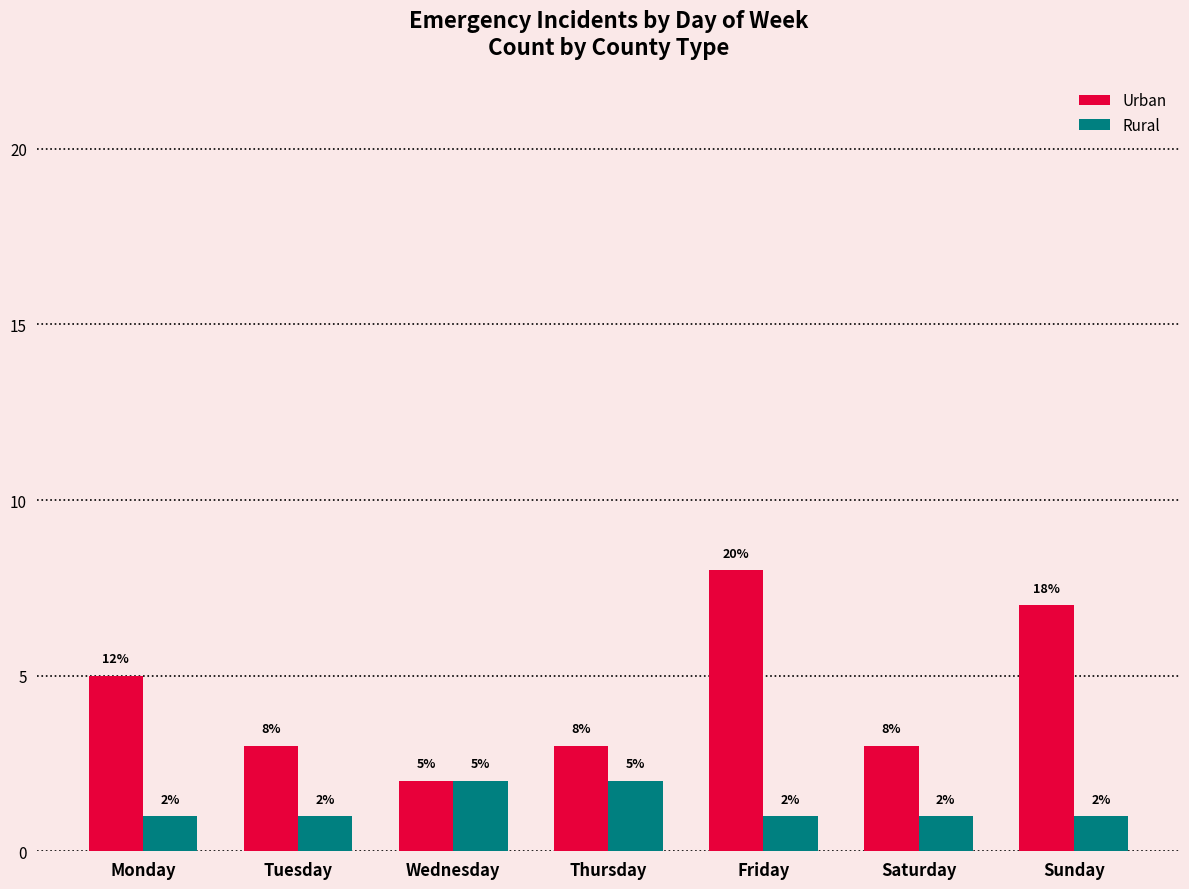

How many data points does each series have?

7